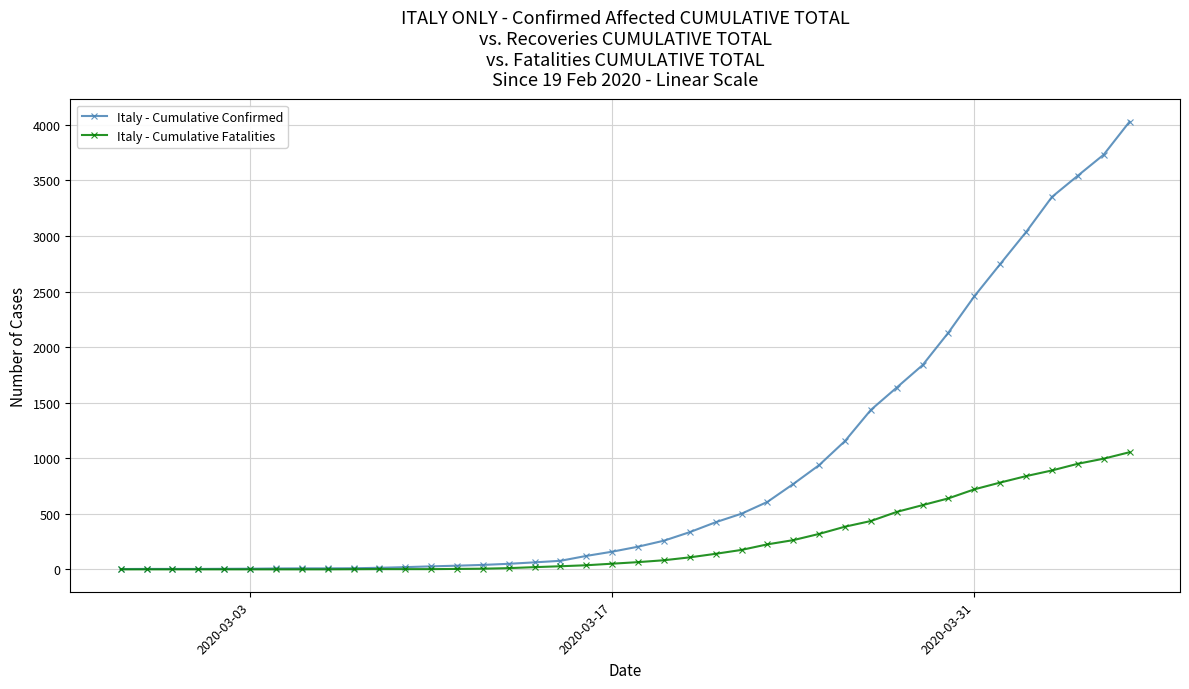

What is the maximum value shown in the chart?

4028